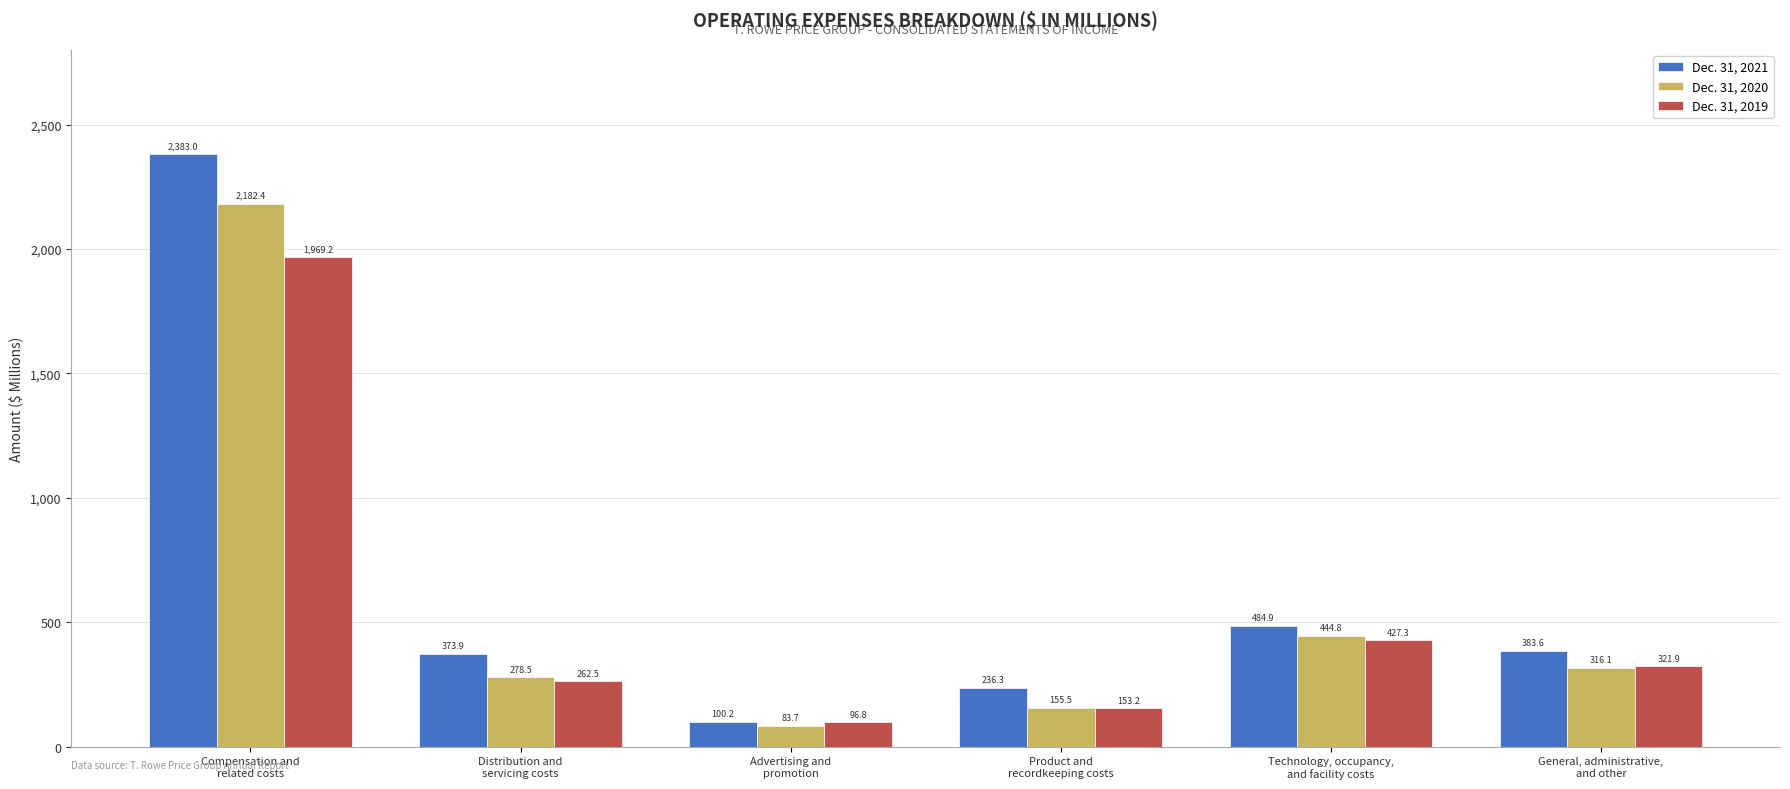

What is the total value across all series at Technology, occupancy,
and facility costs?

1357.0